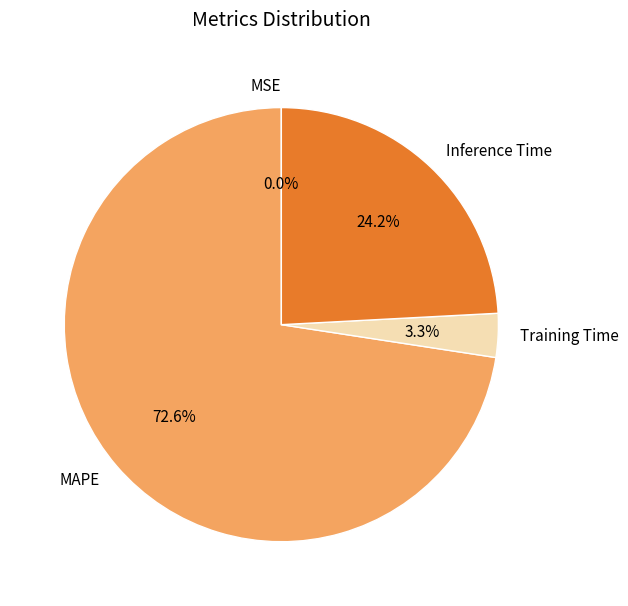

Is MAPE the majority of the pie?

Yes